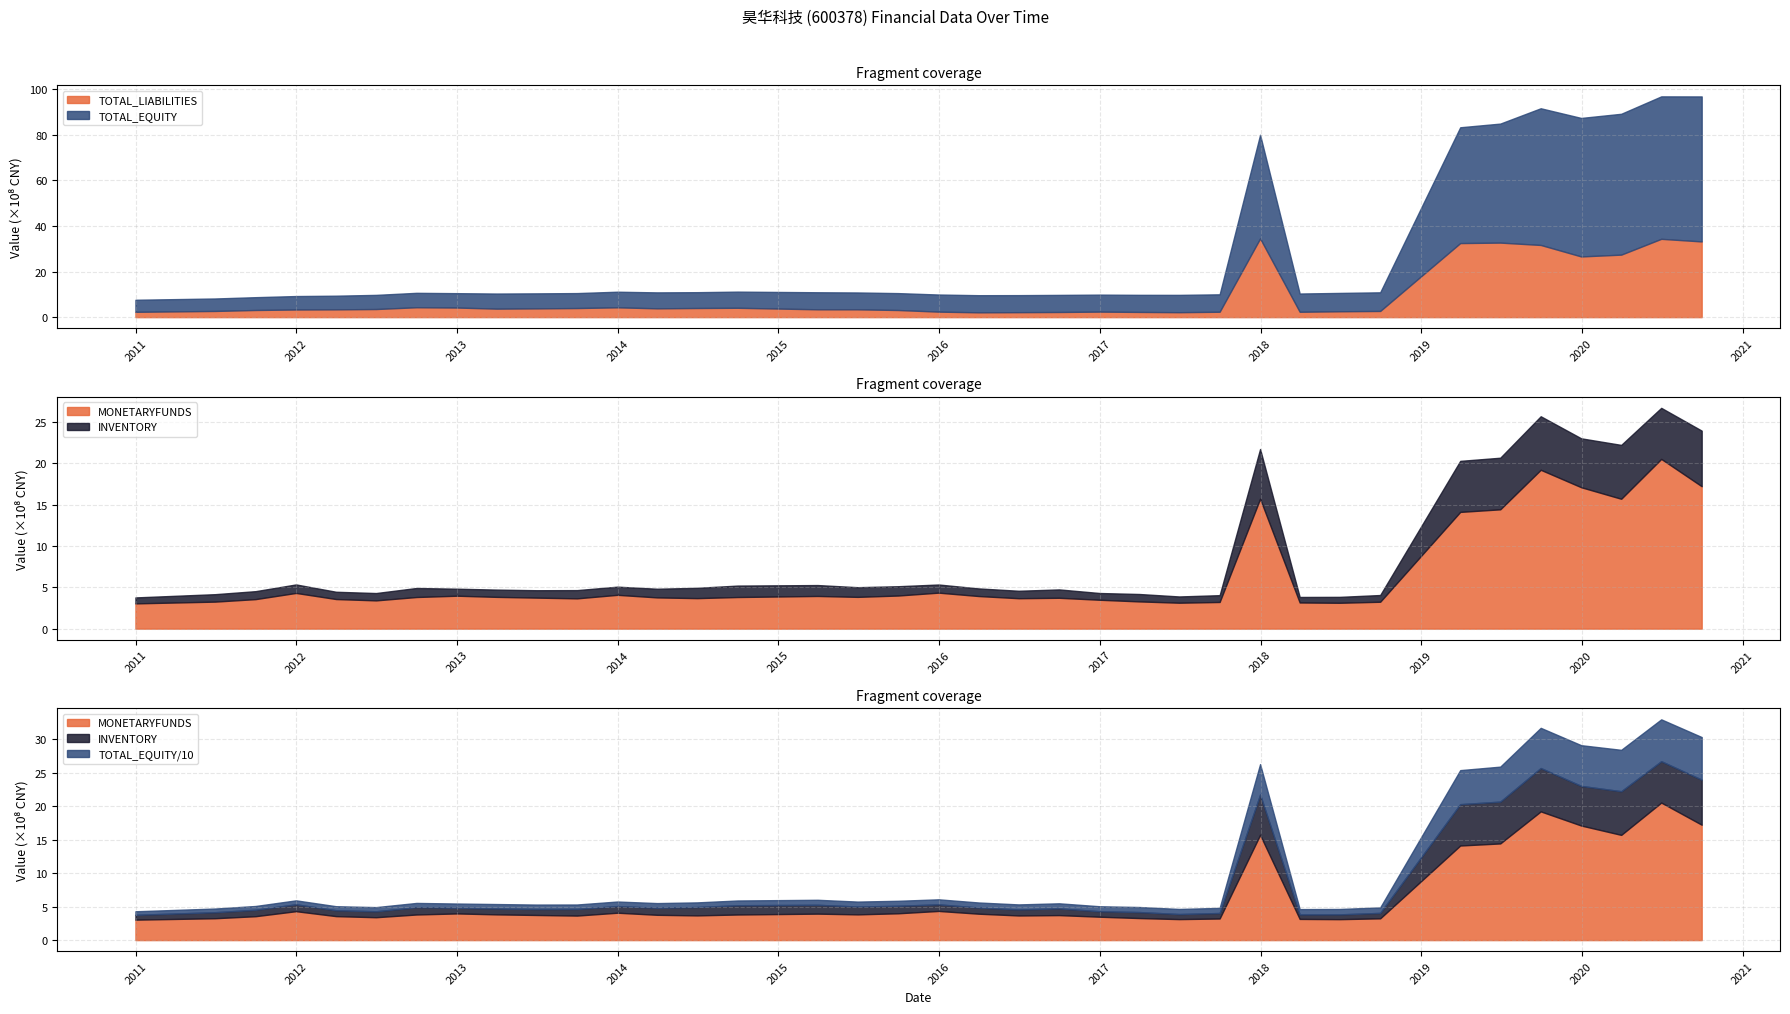

How many data points does each series have?

37